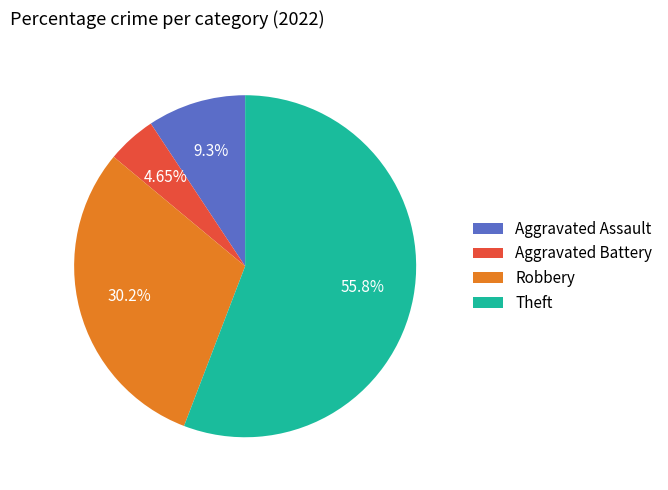

How many segments does this pie chart have?

4